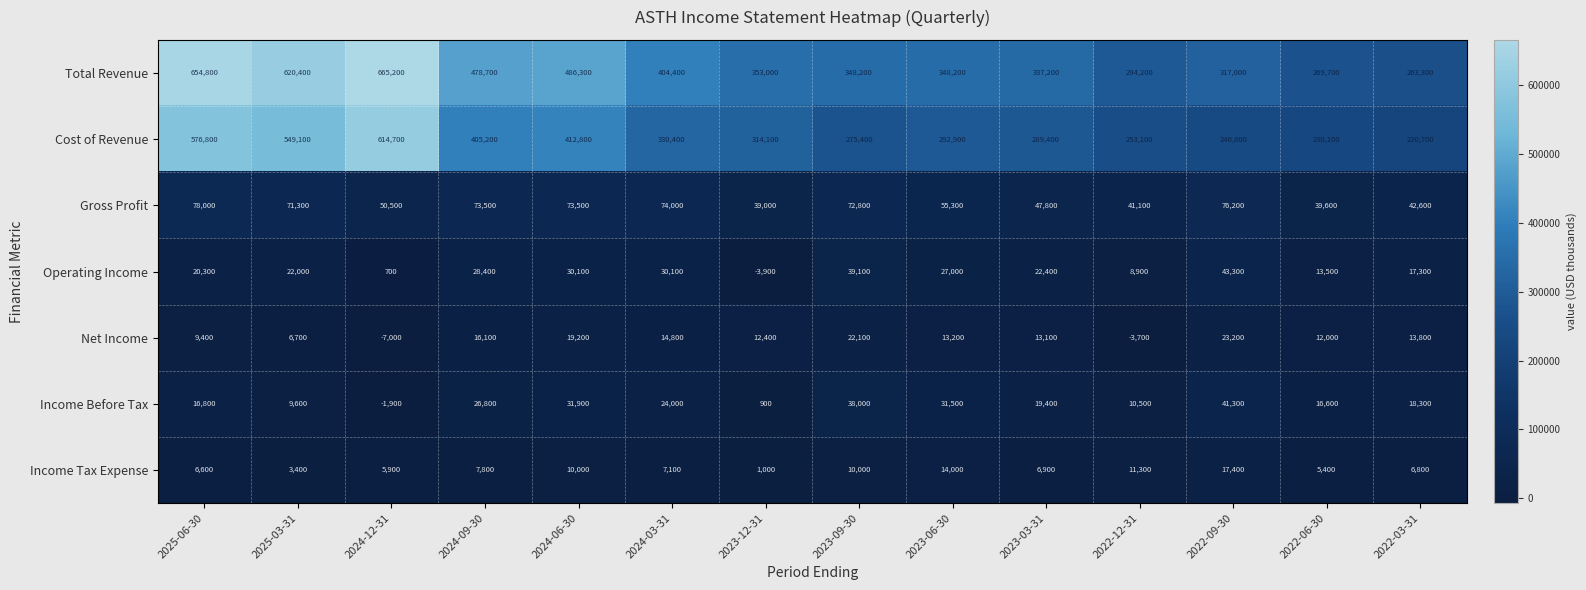

Is it true that Total Revenue equals 404400 at 2024-03-31?

True